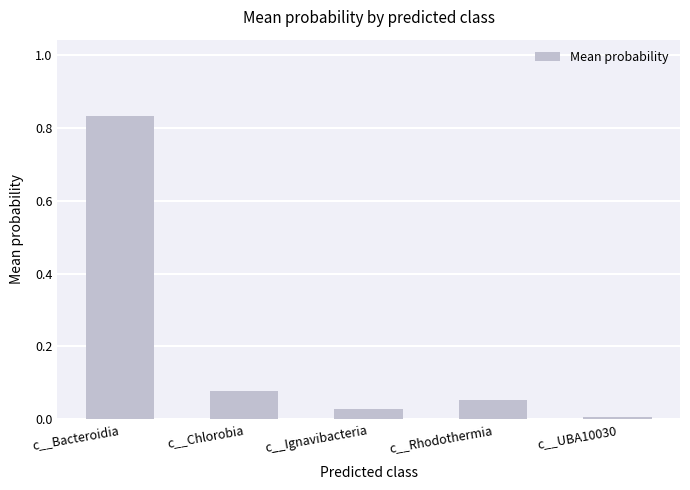

Does the chart contain any negative values?

No